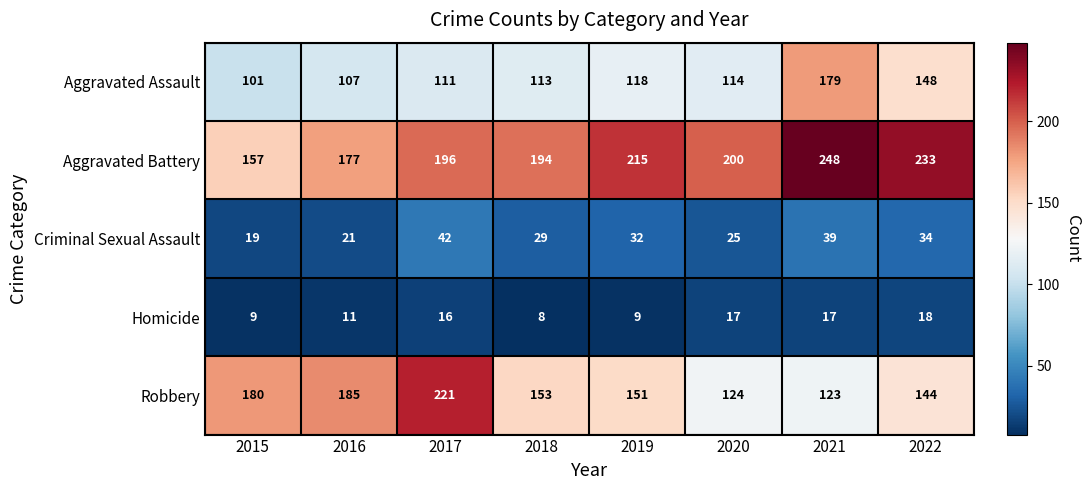

How many data points in Aggravated Assault are less than 114?

4